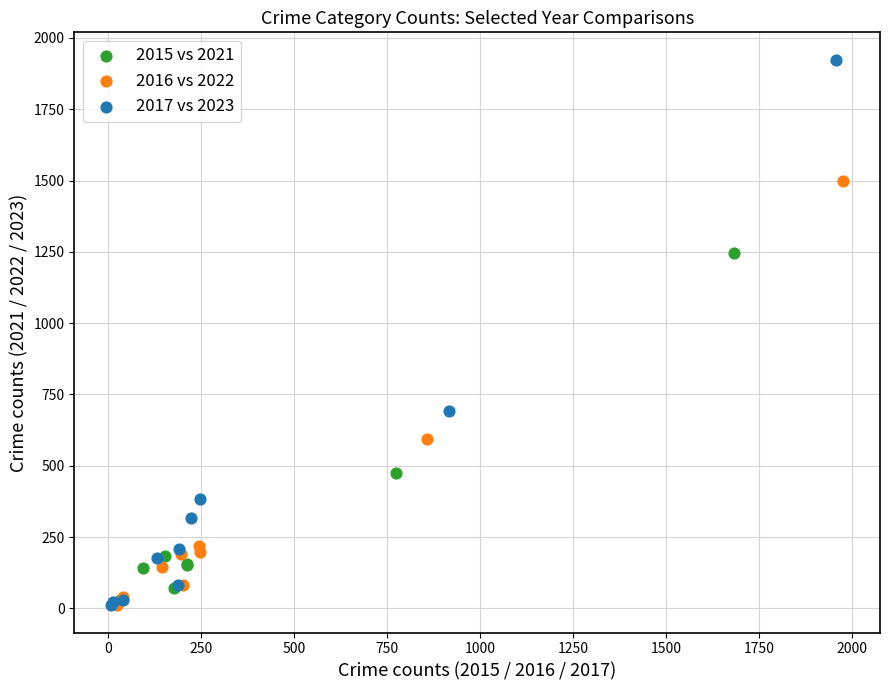

Which series contains the highest Y value?

2017 vs 2023